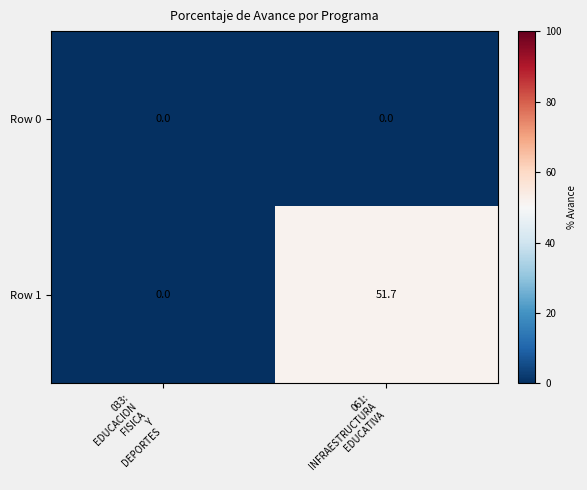

How many values in the Row 1 series are below 51?

1